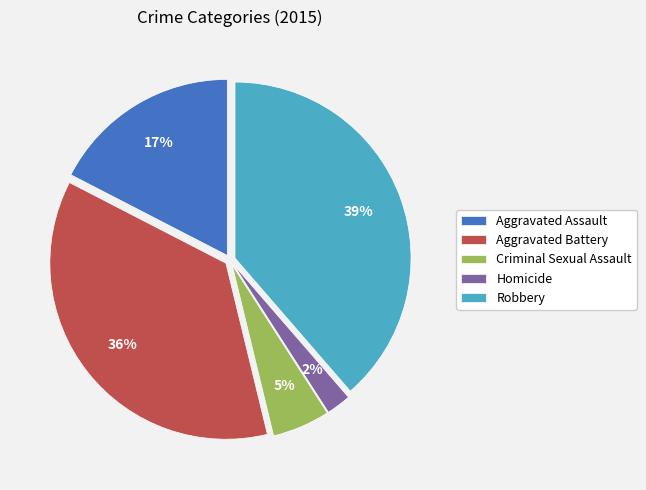

Between Criminal Sexual Assault and Aggravated Assault, which is larger?

Aggravated Assault